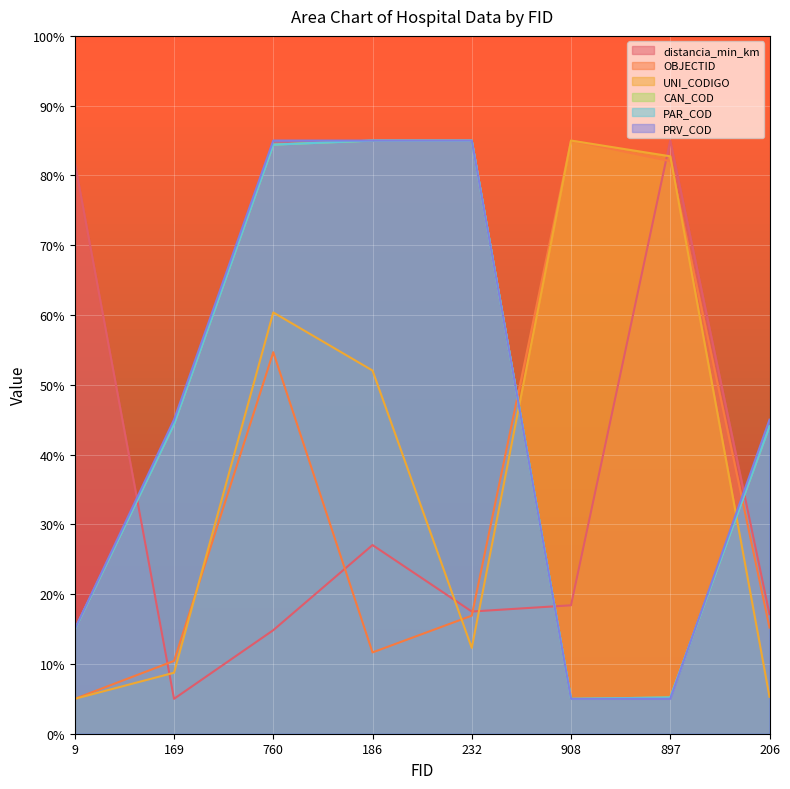

What is the value of the UNI_CODIGO point at the 4th from the left?

52.0